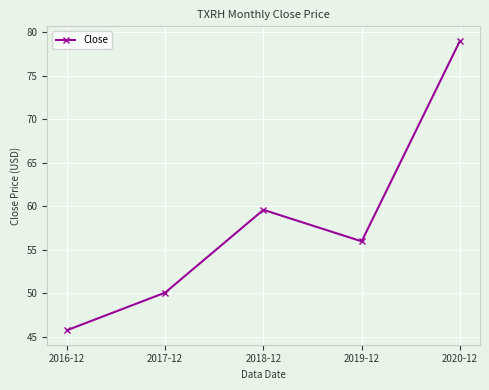

Reading left to right, transcribe all the data shown in this chart.

45.8	50.1	59.6	56.0	79.0